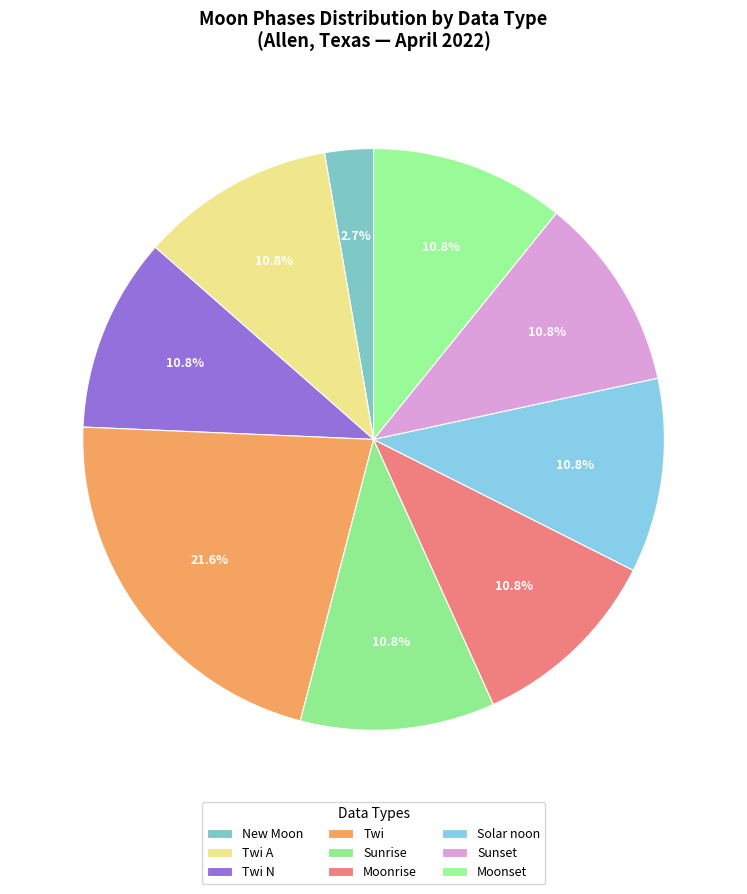

Is there any slice that represents more than half of the pie?

No